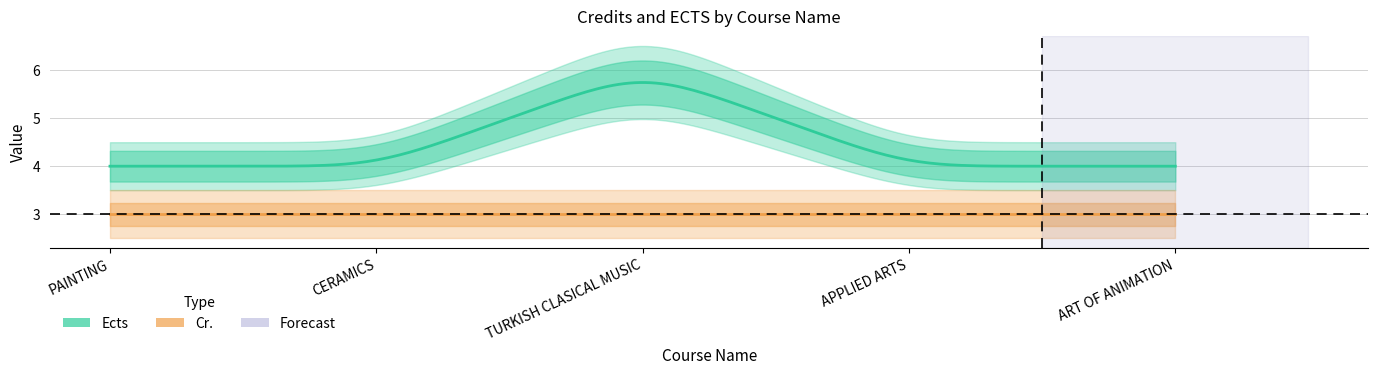

Reading left to right, list all the values displayed in this chart.

Ects: 4	4	6	4	4
Cr.: 3	3	3	3	3